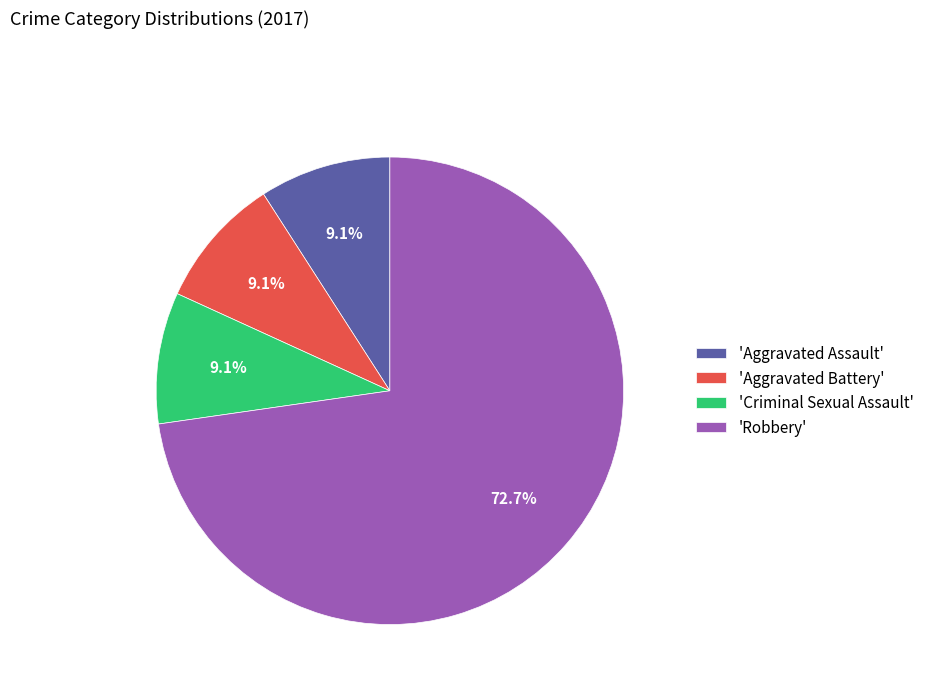

What is the ratio of the value at 'Criminal Sexual Assault' to the value at 'Aggravated Assault'?

1.0